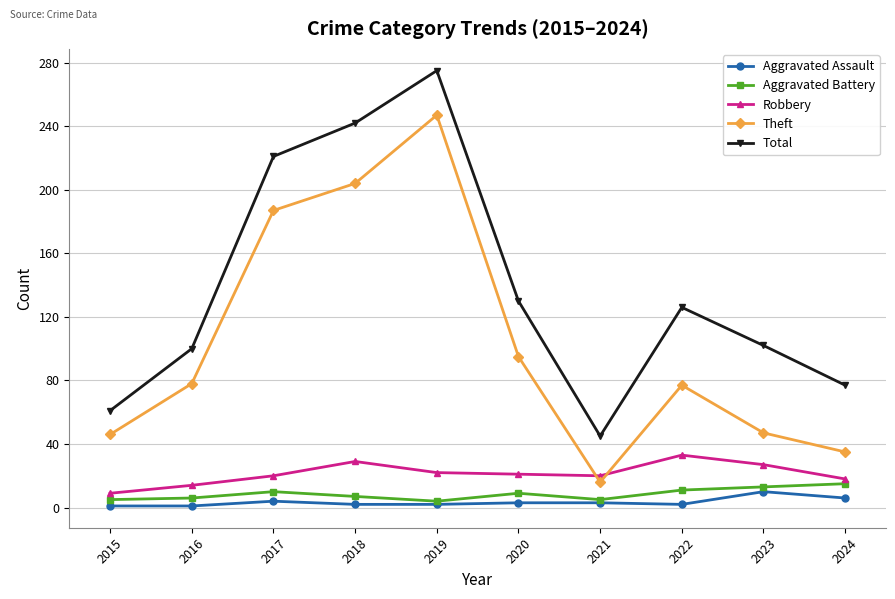

At which category does Theft reach its first local peak?

2019